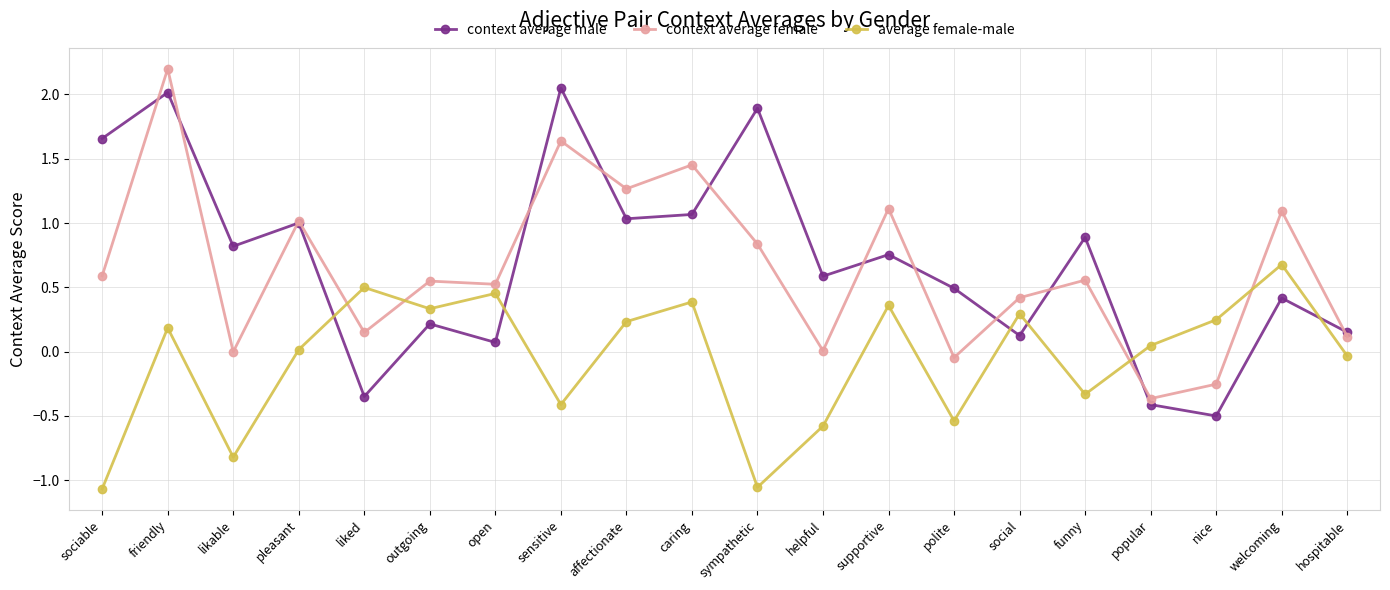

At which category does average female-male reach its first local peak?

friendly